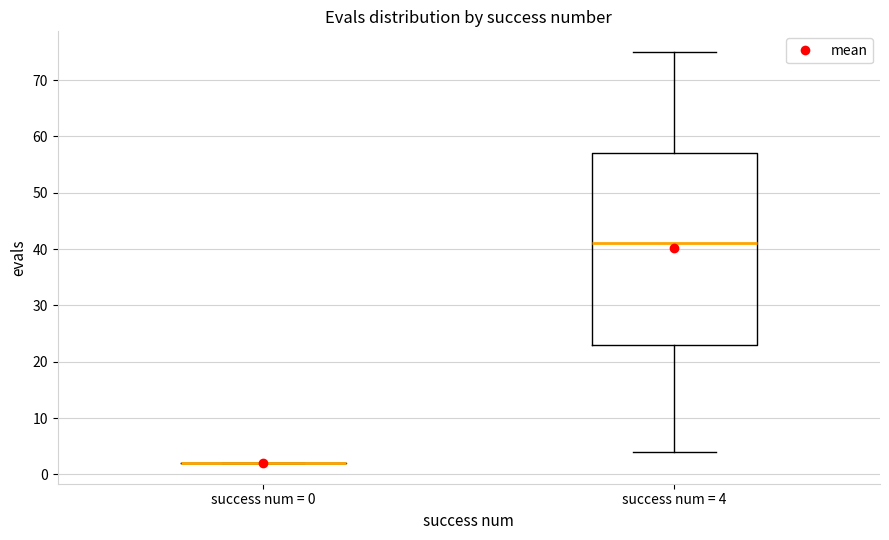

Reading left to right, transcribe this box plot: for each box, give where its median line is, the range the box spans, and where its two whiskers end, as read against the y-axis. The values are not printed on the chart, so give them approximately, as read against the axis.

success num = 0: box collapsed to a line at 2, whiskers 2 to 2
success num = 4: median 41, box 23 to 57, whiskers 4 to 75